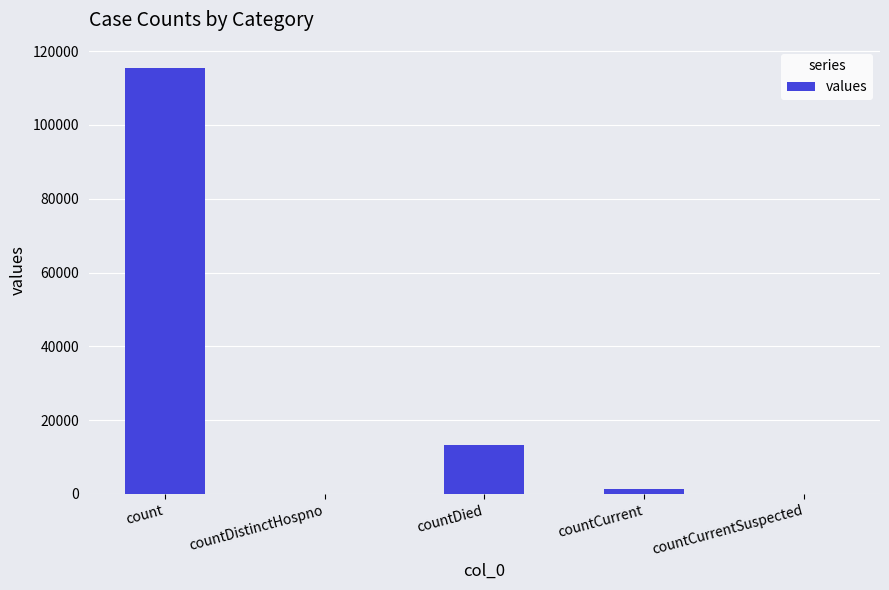

What is the difference between the values at countCurrent and countDistinctHospno?

1383